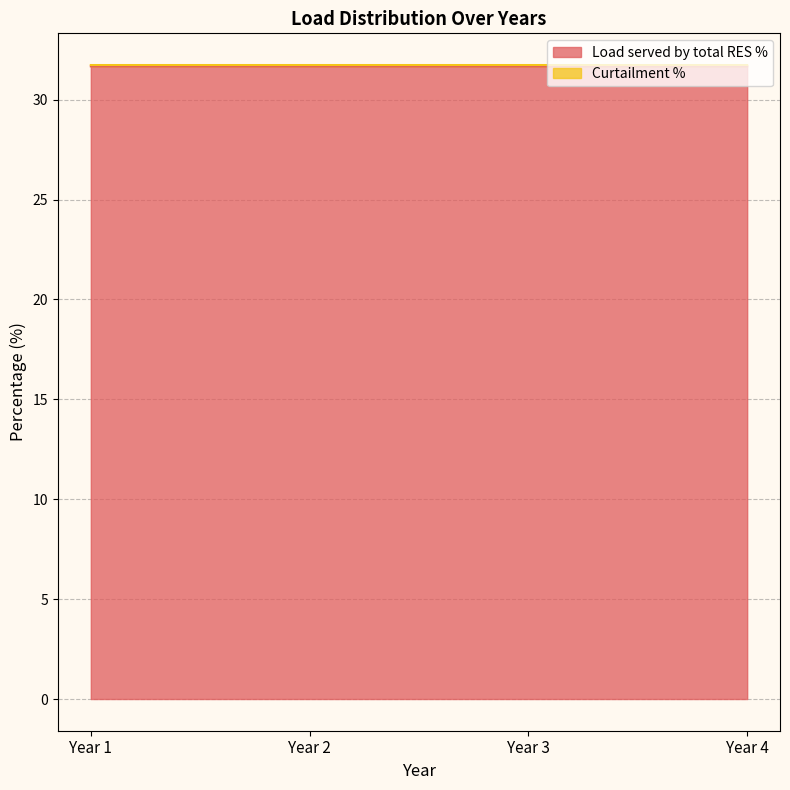

Reading left to right, what are all the values shown in this chart?

Year 1=31.7	Year 2=31.7	Year 3=31.7	Year 4=31.7